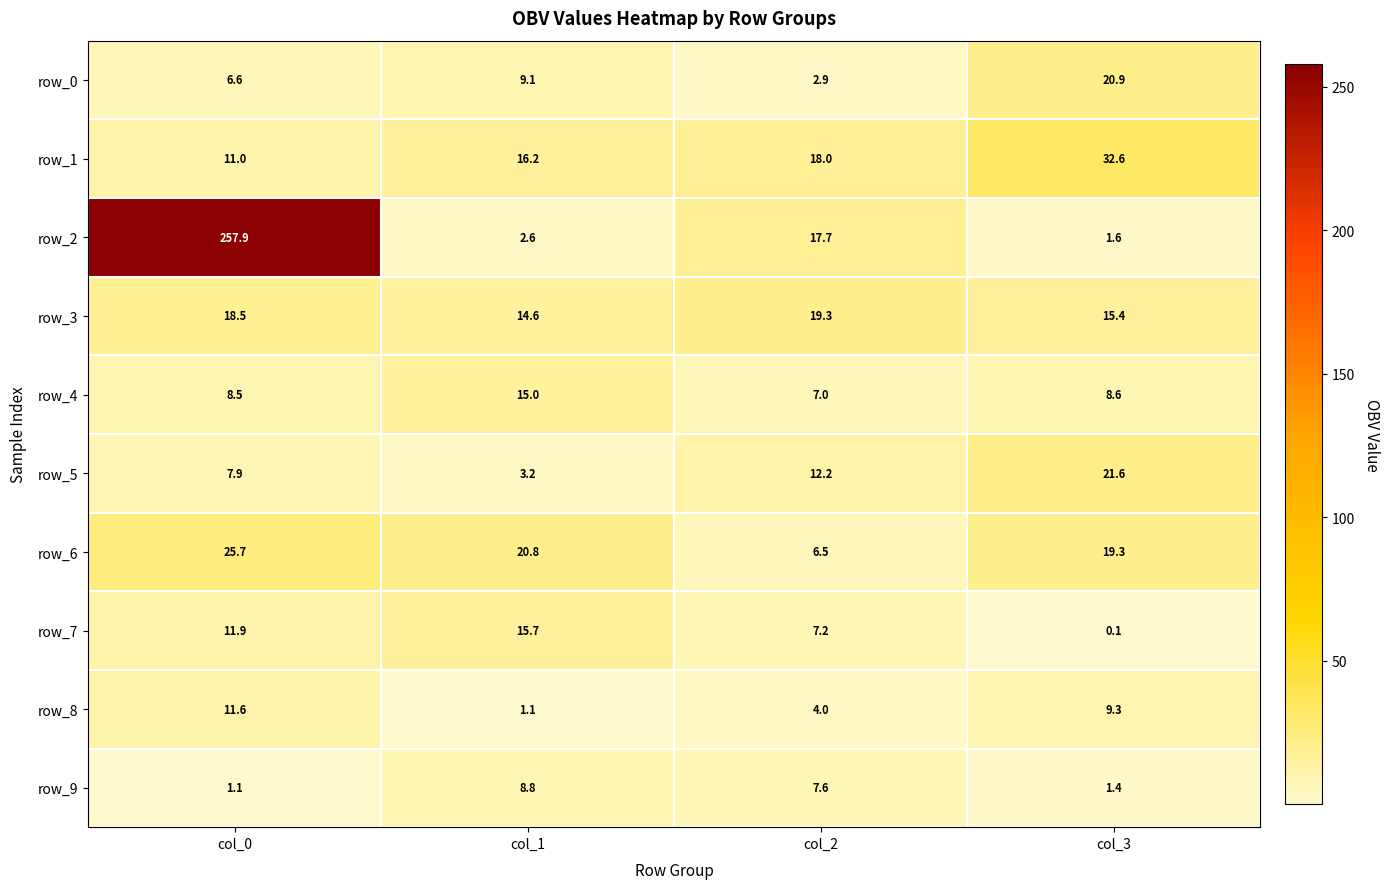

Rank the series at col_2 from highest to lowest value.

row_3, row_1, row_2, row_5, row_9, row_7, row_4, row_6, row_8, row_0